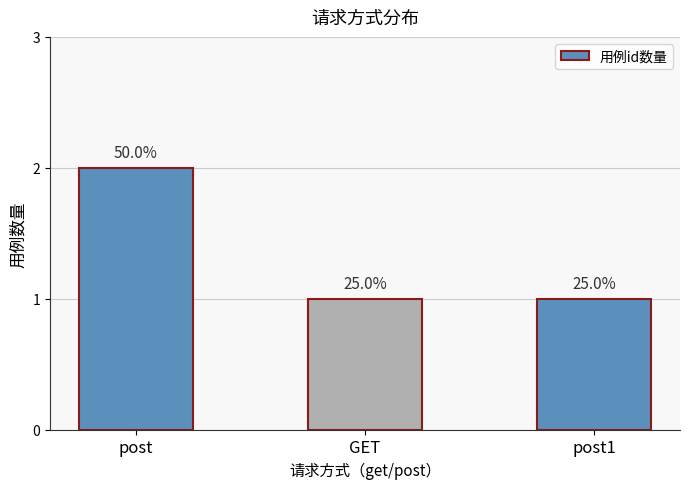

How many bars are there in total?

3